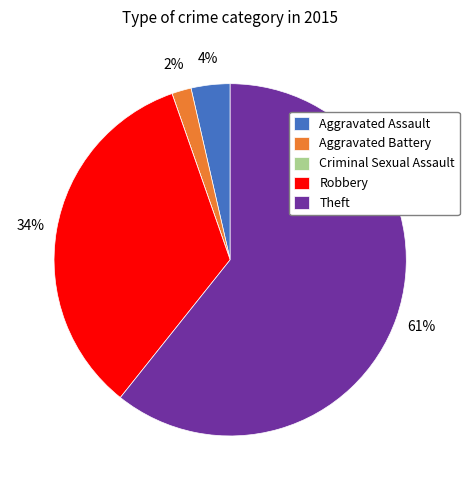

Which slice represents more than half of the pie?

Theft